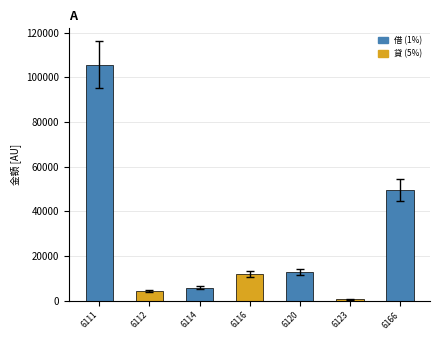

What is the maximum value shown in the chart?

105642